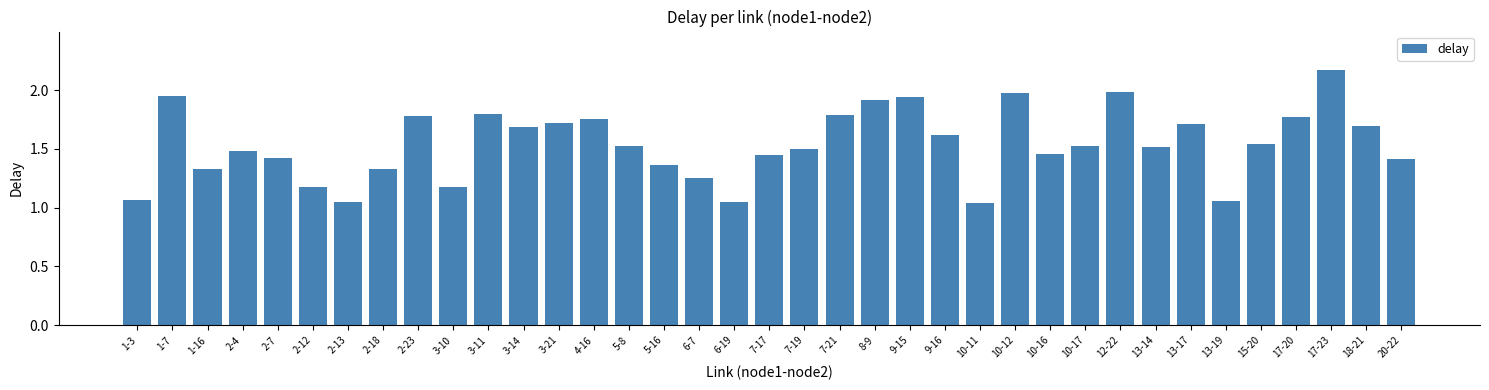

Is it true that the value at 9-15 is 2.9?

False